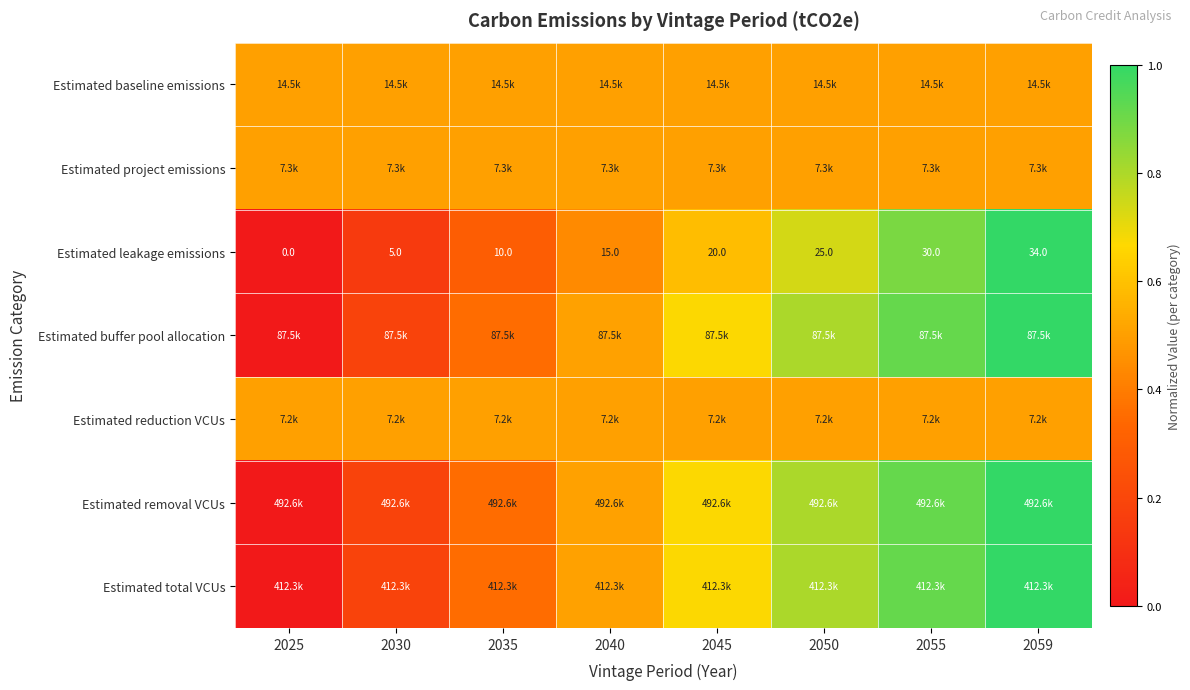

Between 2045 and 2059, which is larger?

2045